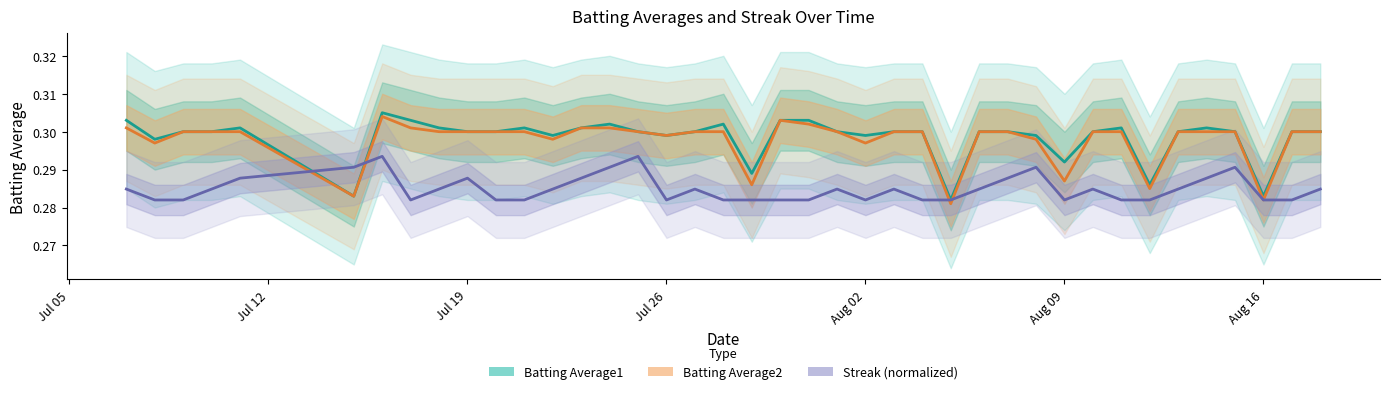

What is the maximum value for Batting Average2?

0.3